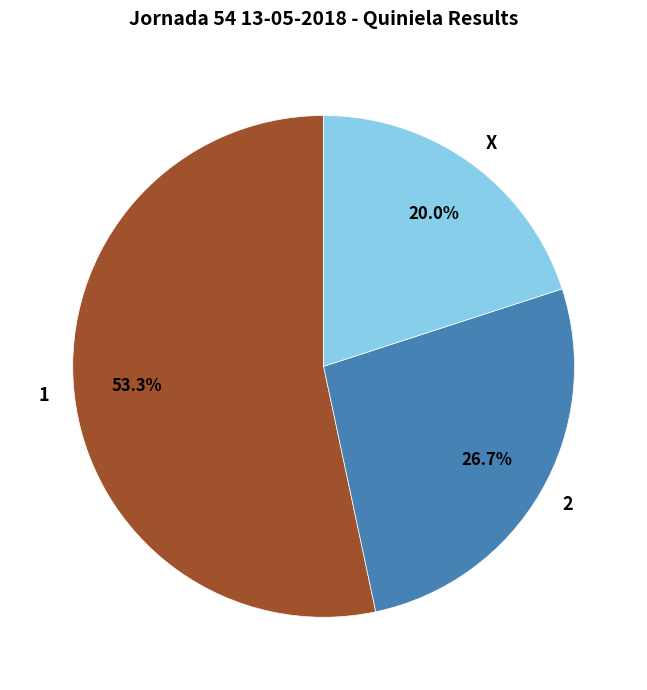

Rank the categories by value from highest to lowest.

1, 2, X